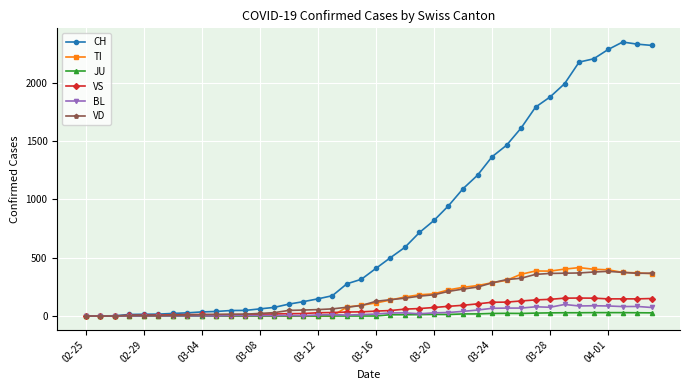

Which series has the largest total across all categories?

CH